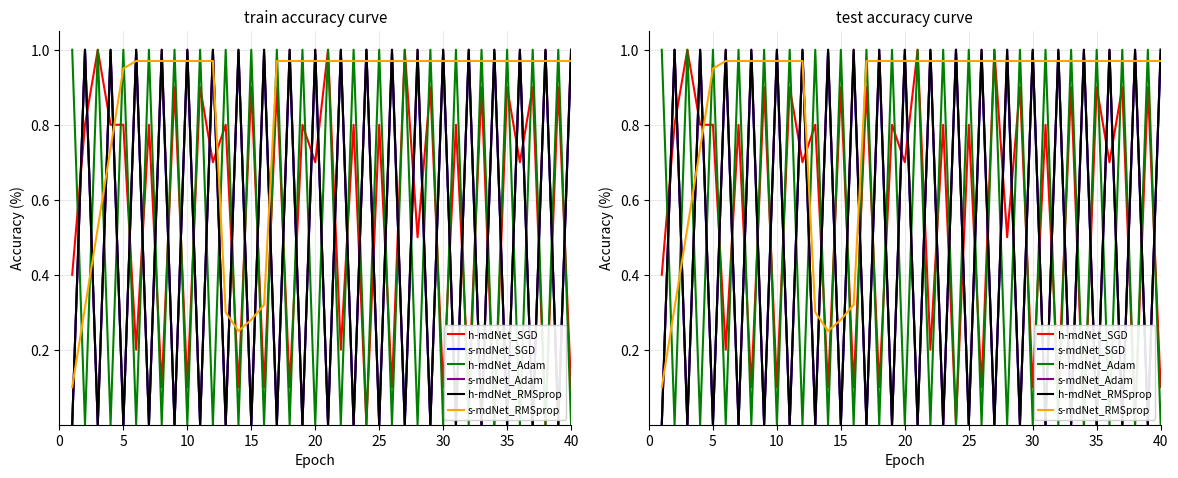

Does the chart have visible grid lines?

Yes